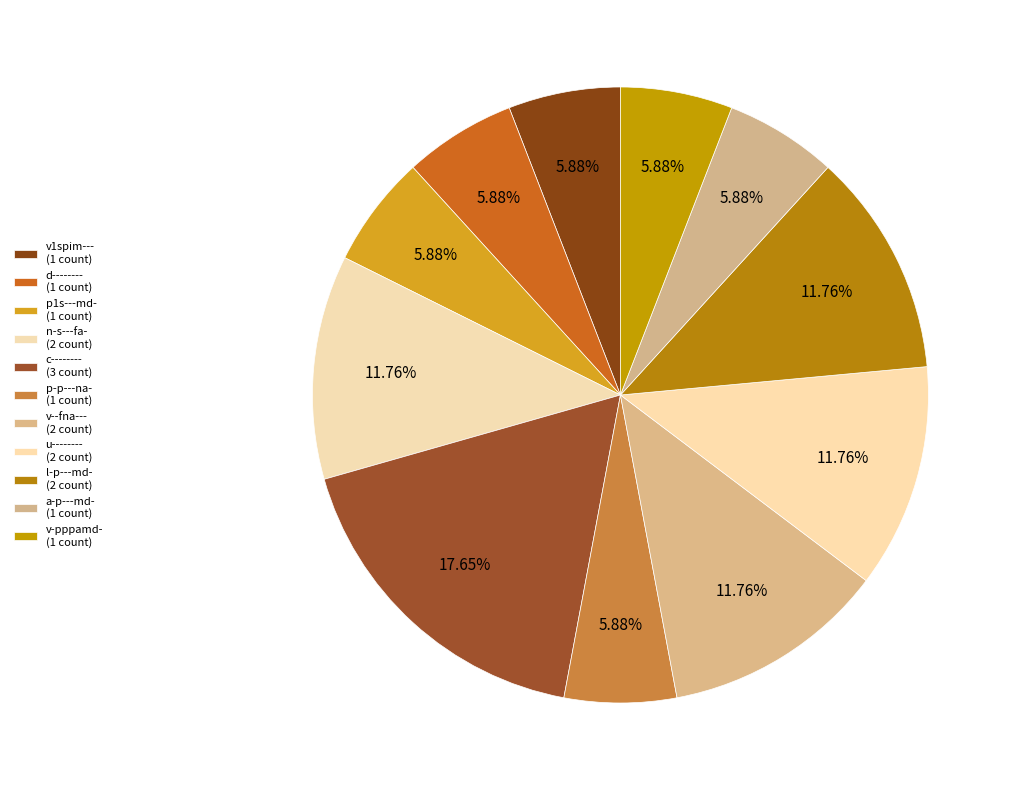

Is there a majority slice in this chart?

No